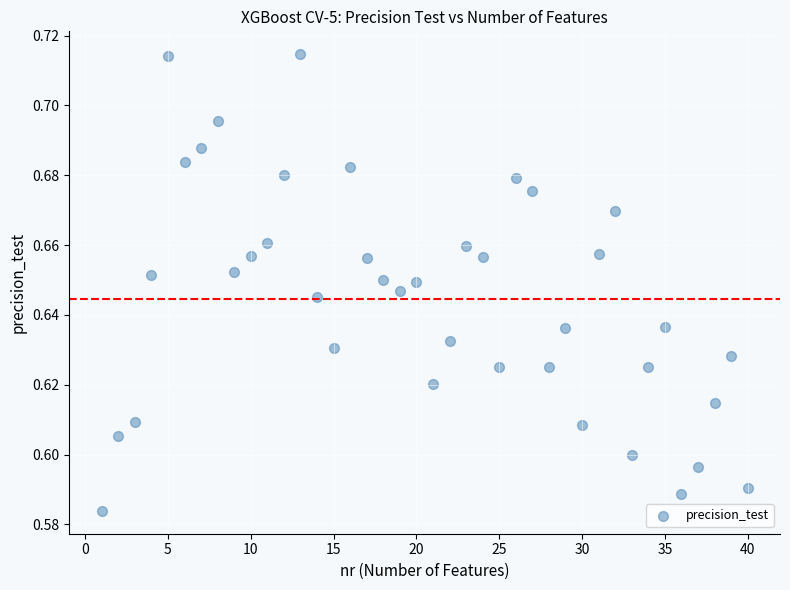

What is the range of X values (max minus min)?

39.0